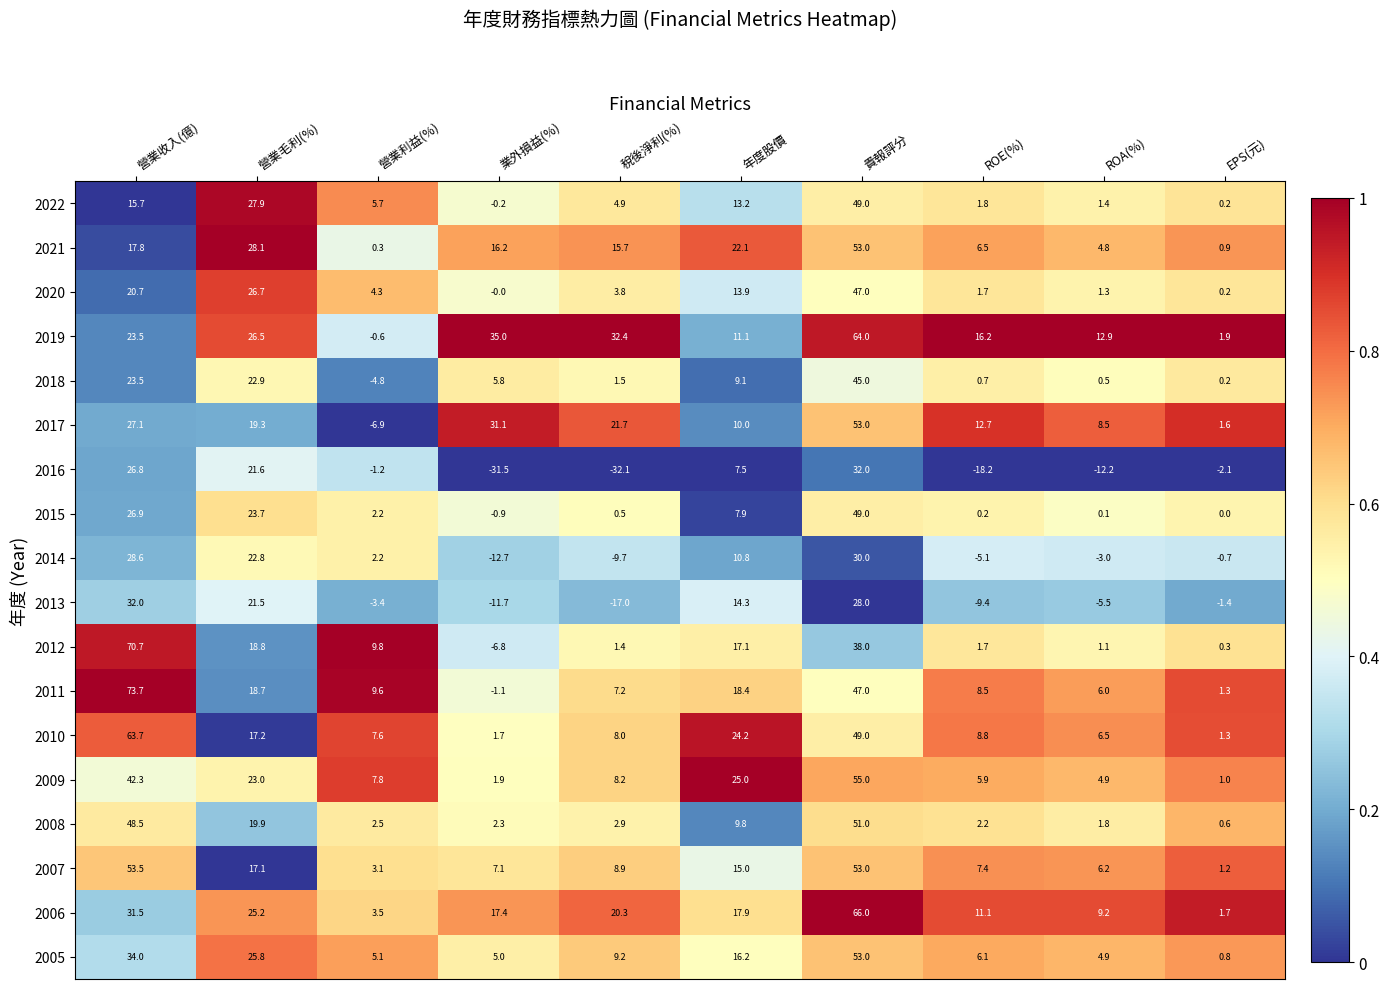

What is the average value of the 2013 series?

4.7